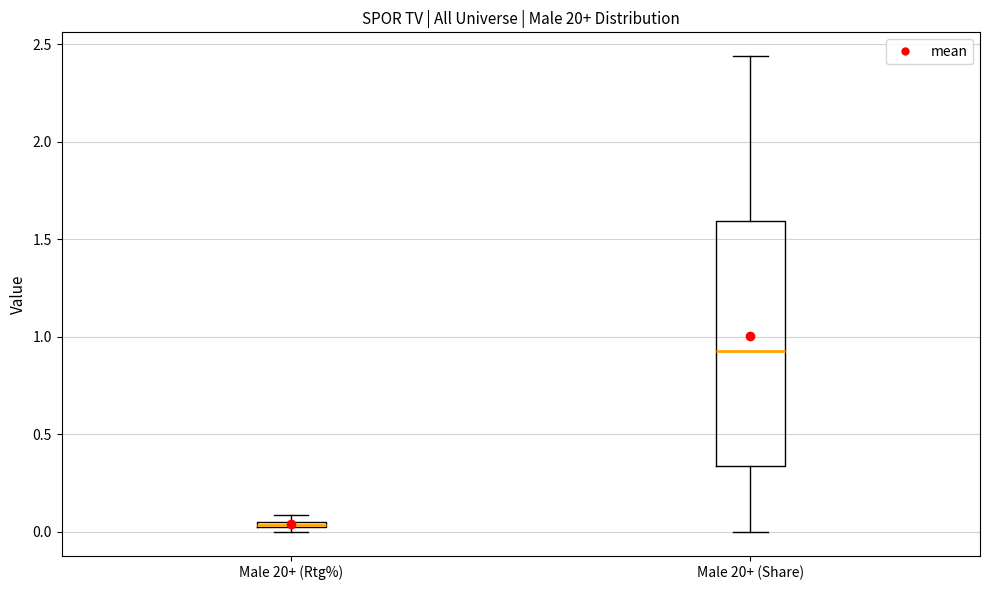

Which box is the tallest, from its lower edge to its upper edge?

Male 20+ (Share)